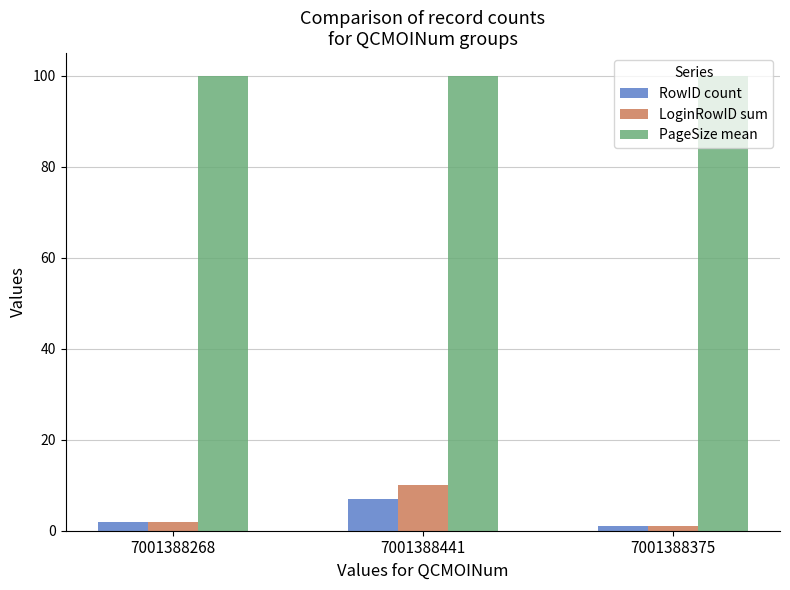

The value of PageSize mean at 7001388375 is 54. True or false?

False